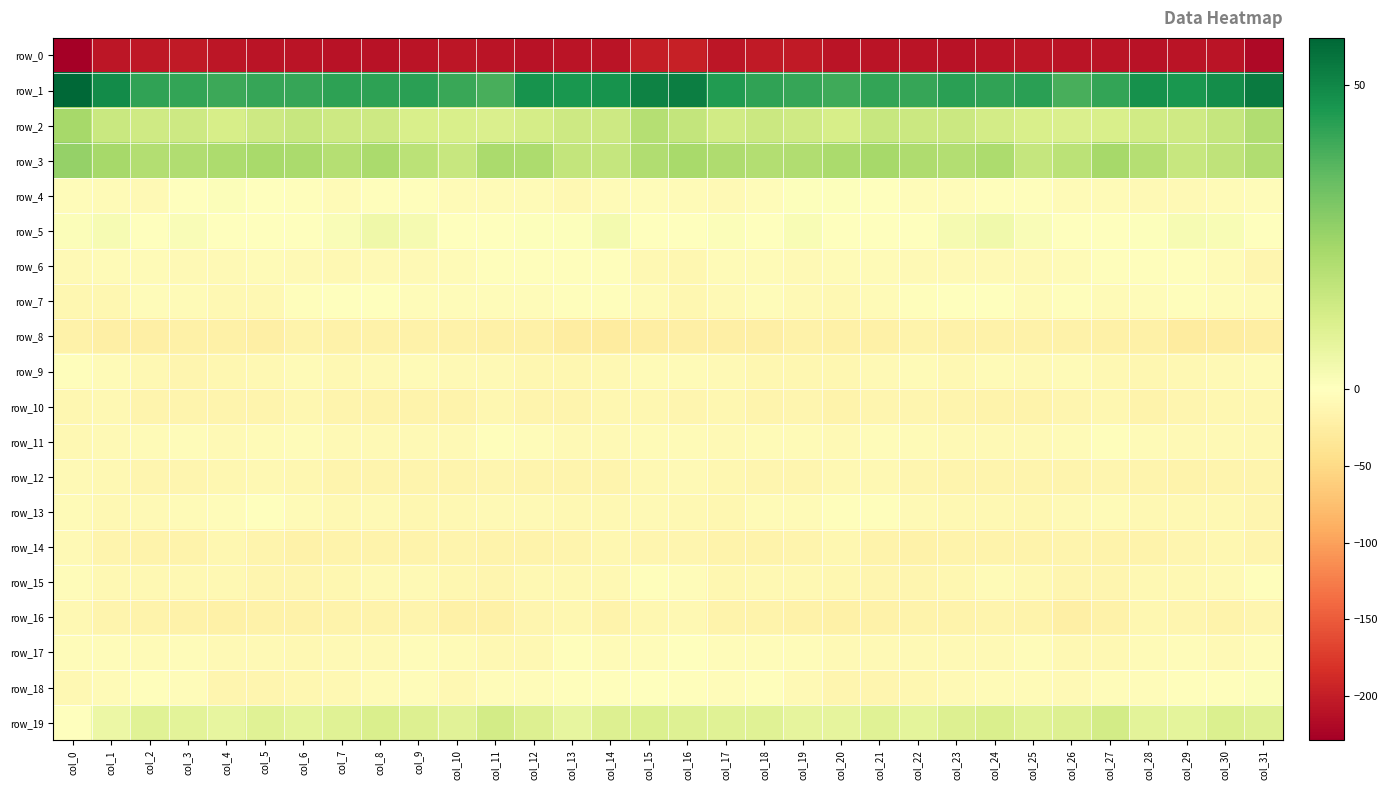

What is the difference between the maximum and minimum values in the row_14 series?

11.7